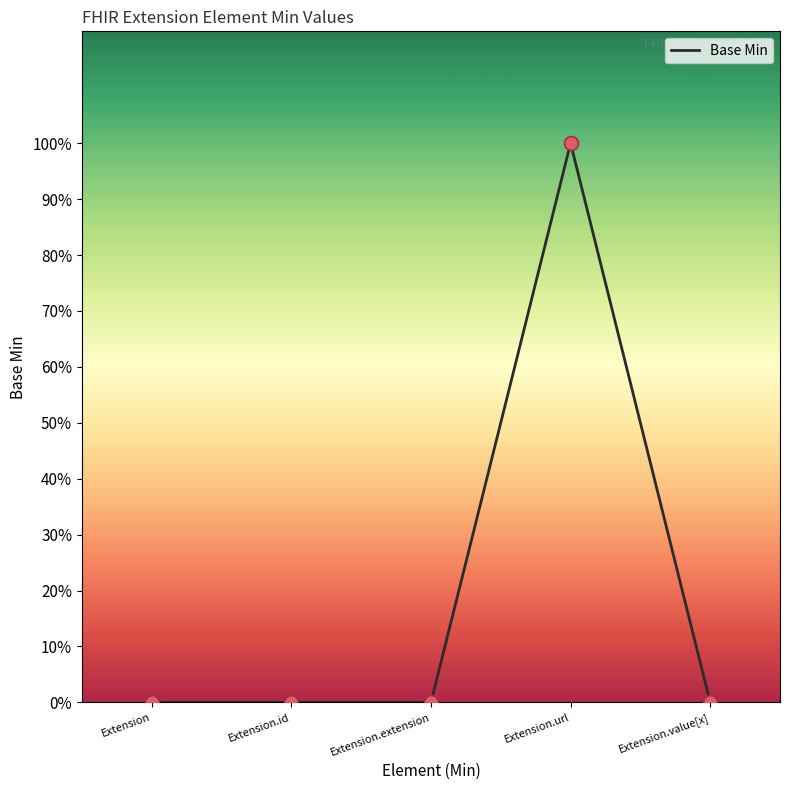

Which has a higher value, Extension.value[x] or Extension.id?

Extension.value[x]